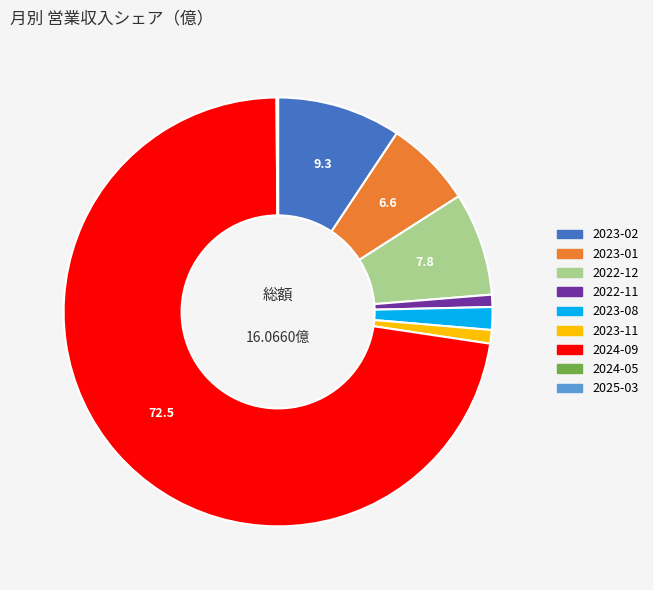

Is the sum of 2023-01 and 2024-09 greater than half?

Yes